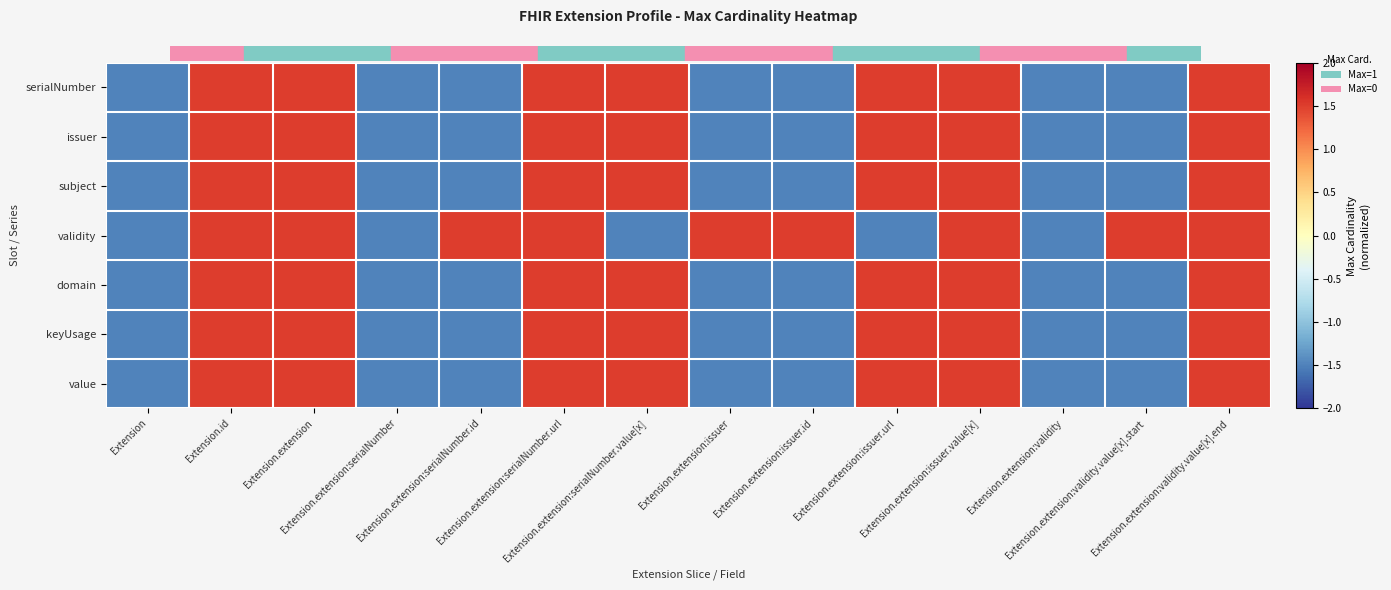

At which category is the sum across all series the highest?

Extension.id